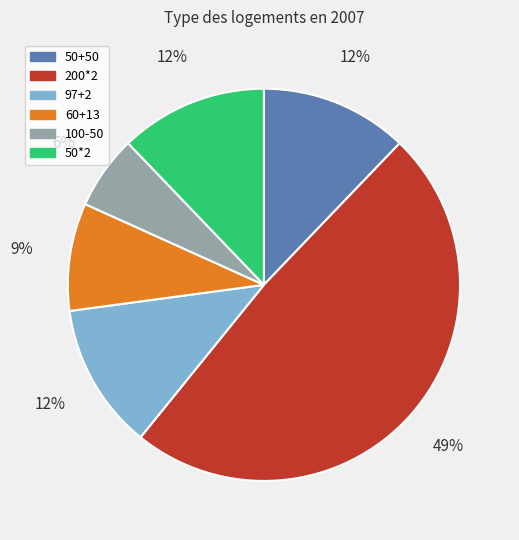

Combined, do 60+13 and 97+2 account for over 50%?

No